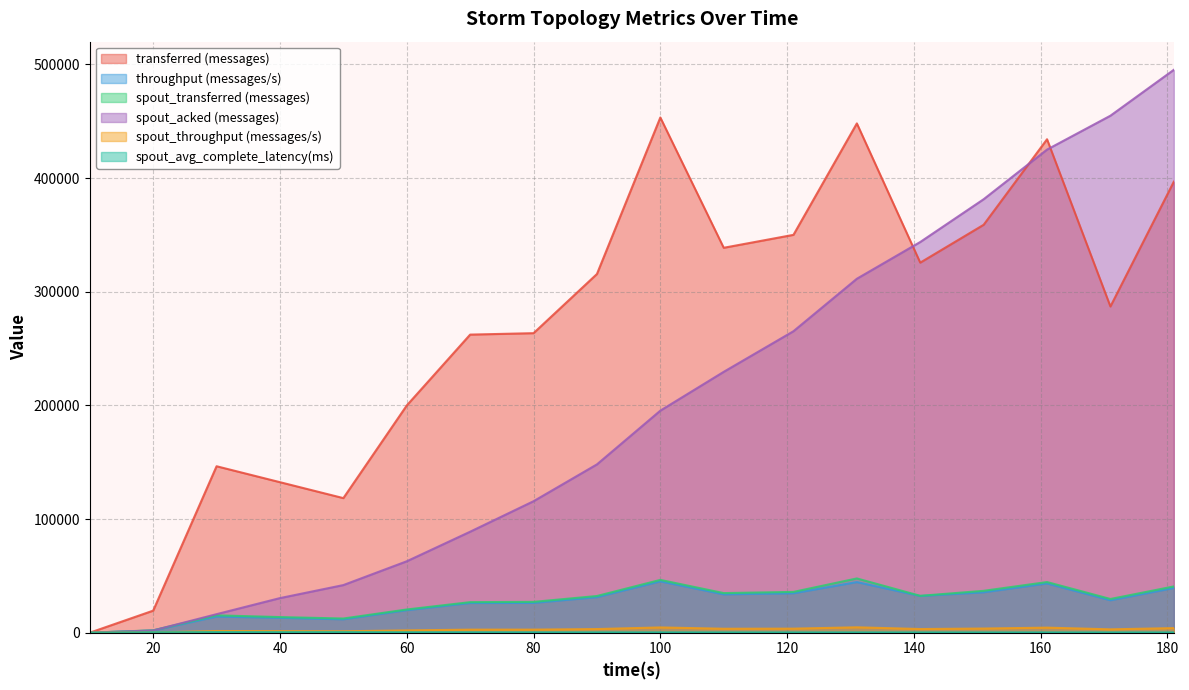

How many lines are shown in the chart?

6